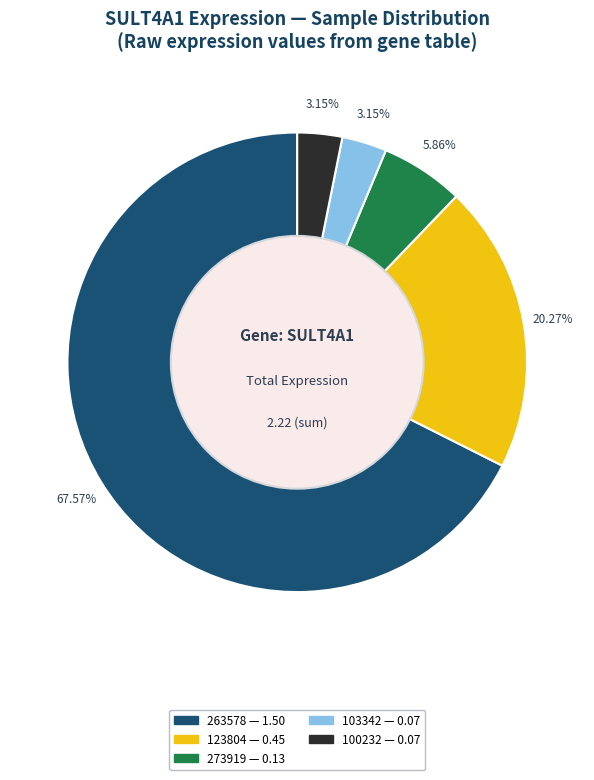

Is there any slice that represents more than half of the pie?

Yes